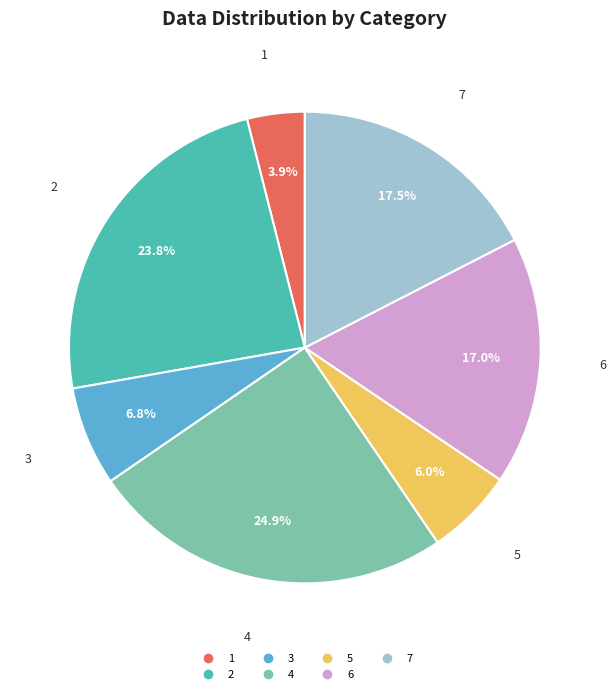

The 7 slice represents 7% of the pie. True or false?

False